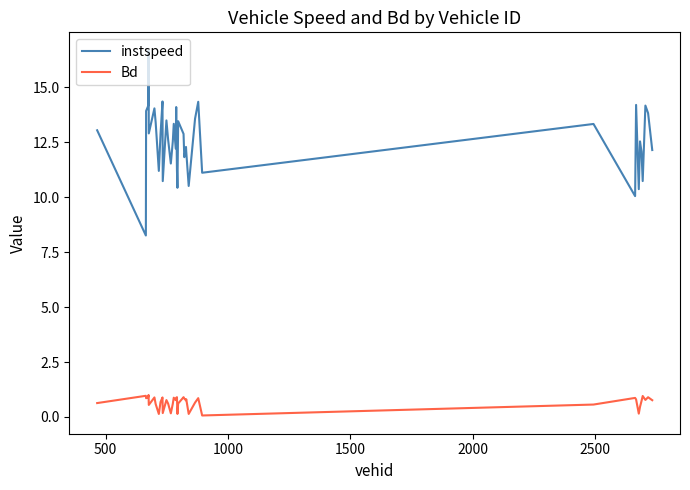

Which series has the widest spread of values?

instspeed